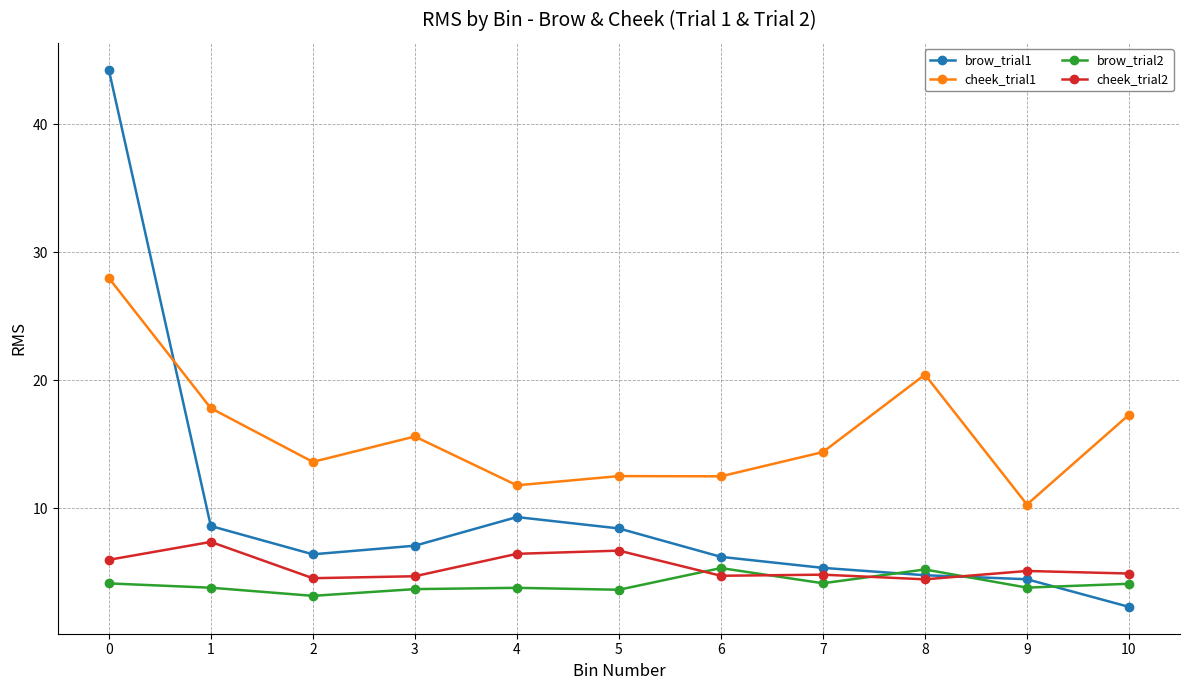

List the series in order of their peak value, highest first.

brow_trial1, cheek_trial1, cheek_trial2, brow_trial2